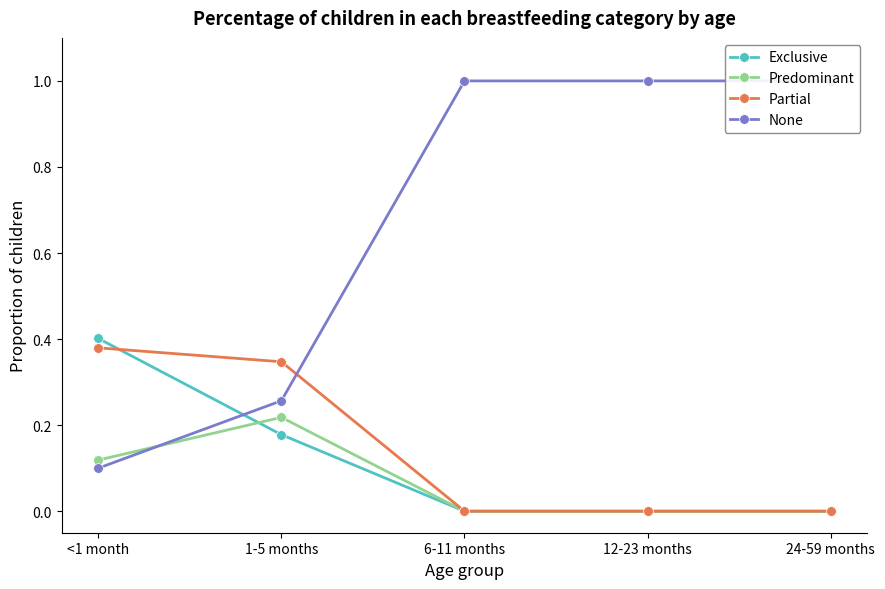

At which label is None closest to 0?

<1 month